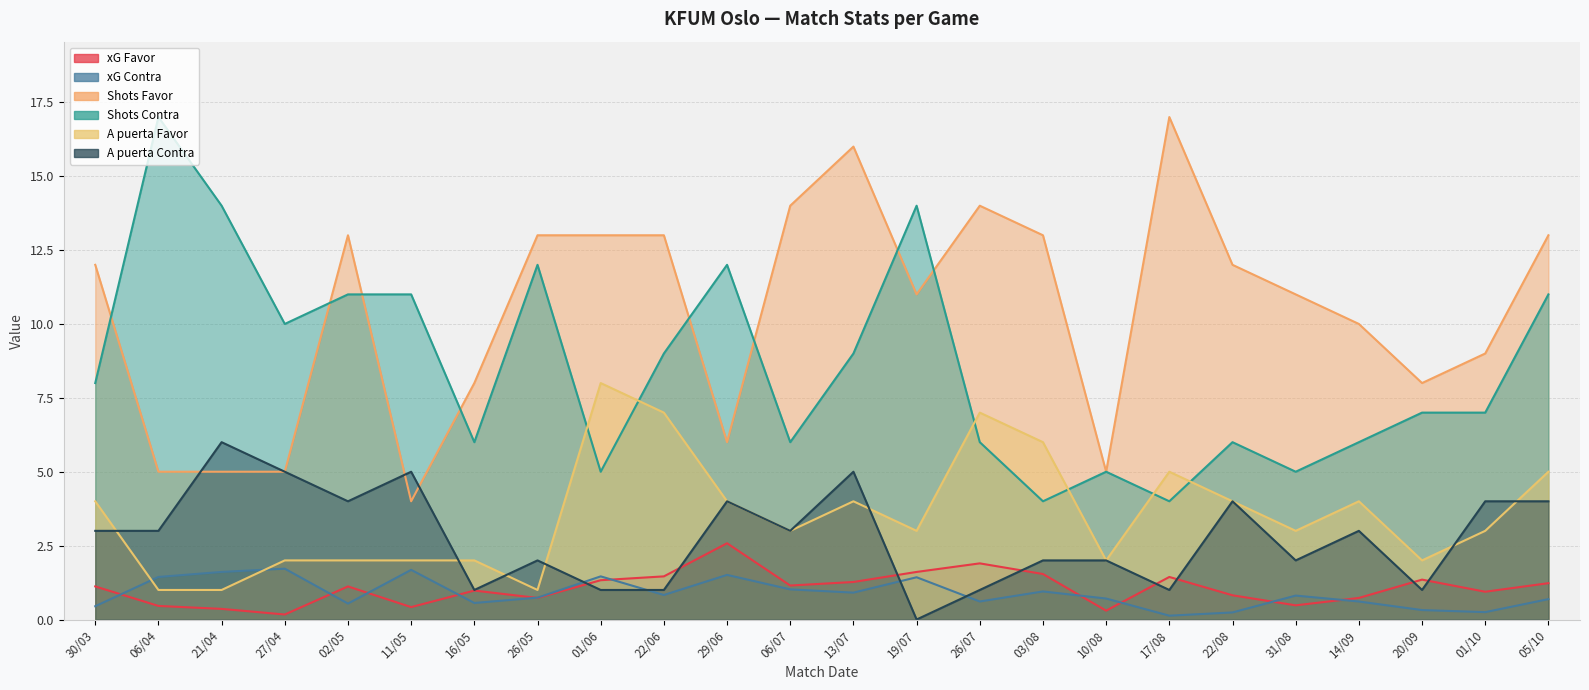

How many series are shown in this chart?

6